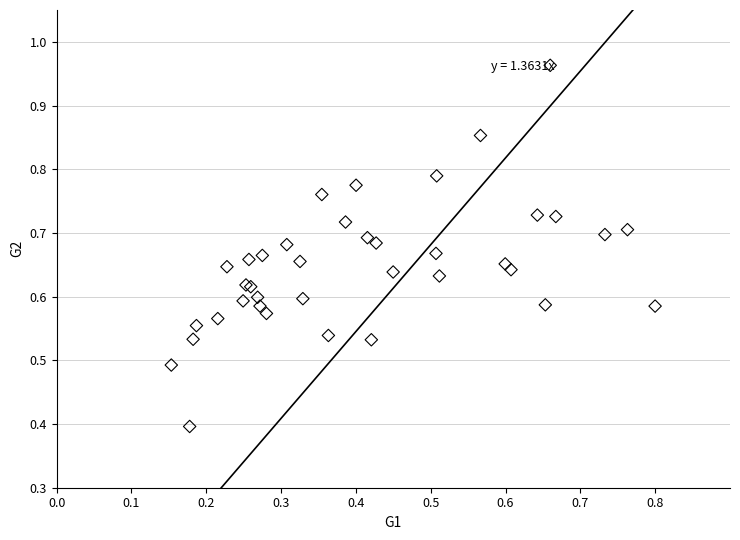

What Y value in the scatter plot is closest to 0?

0.4